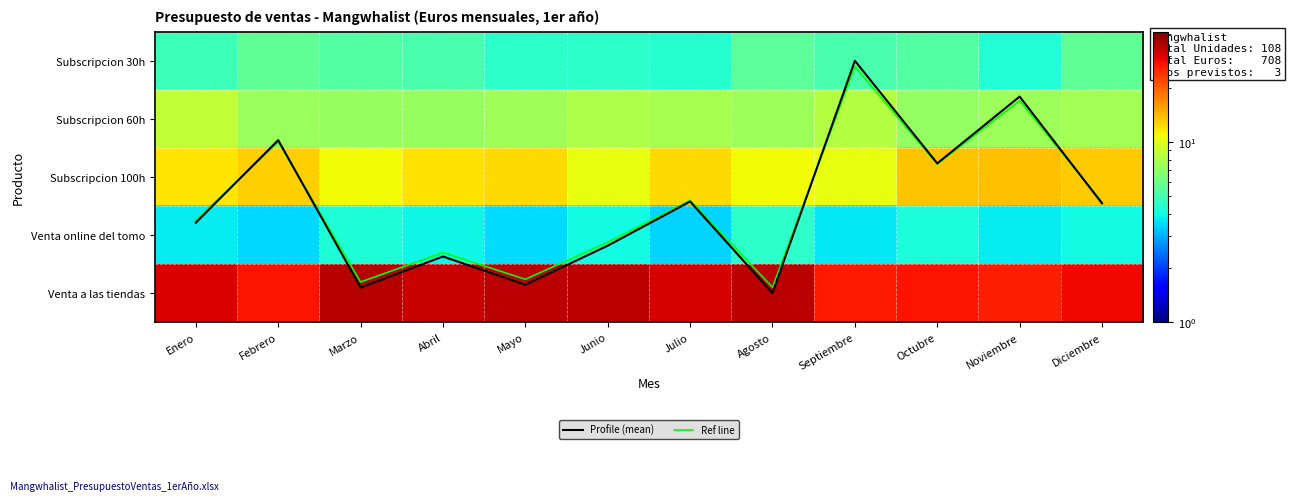

What is the minimum value for Subscripcion 100h?

10.4